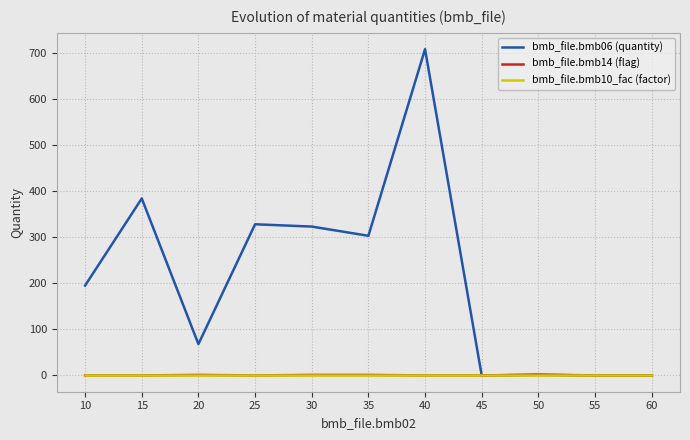

Which series has the largest total across all categories?

bmb_file.bmb06 (quantity)